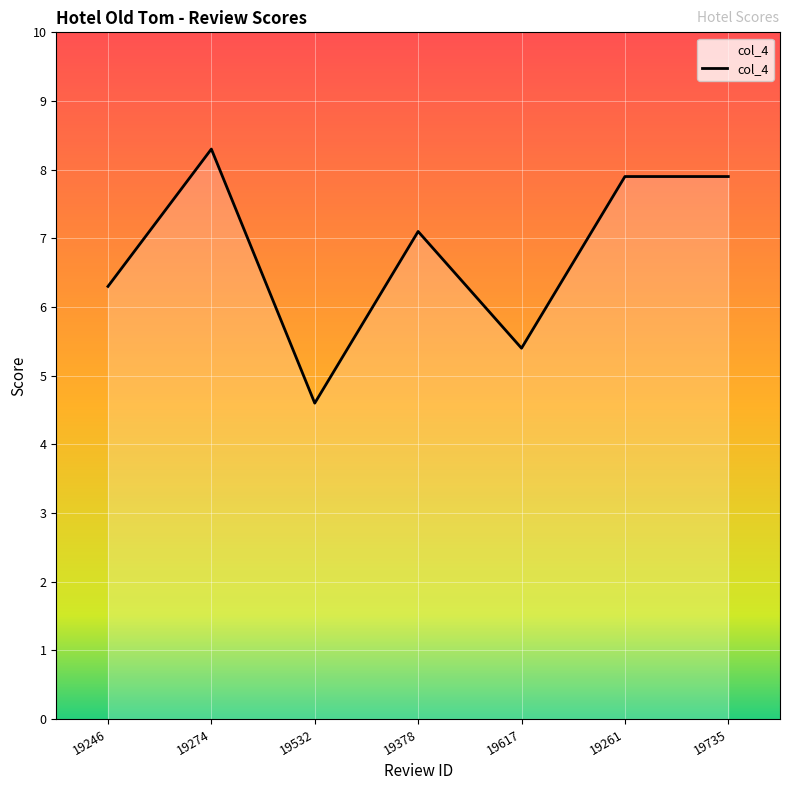

What is the sum of all values?

47.5